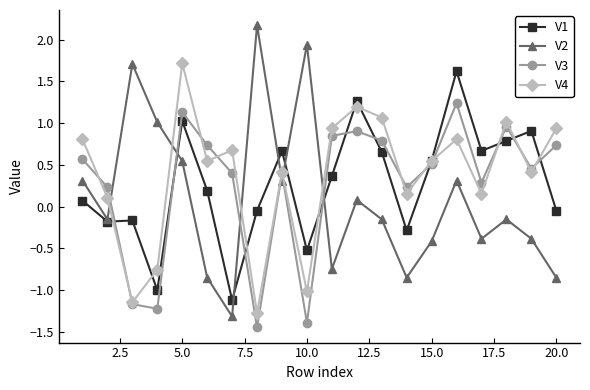

Which series ends up on top after the final intersection of V2 and V3?

V3